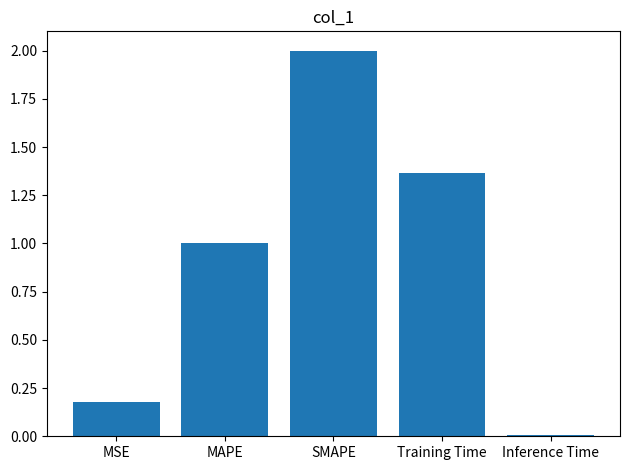

What is the sum of all values?

4.6